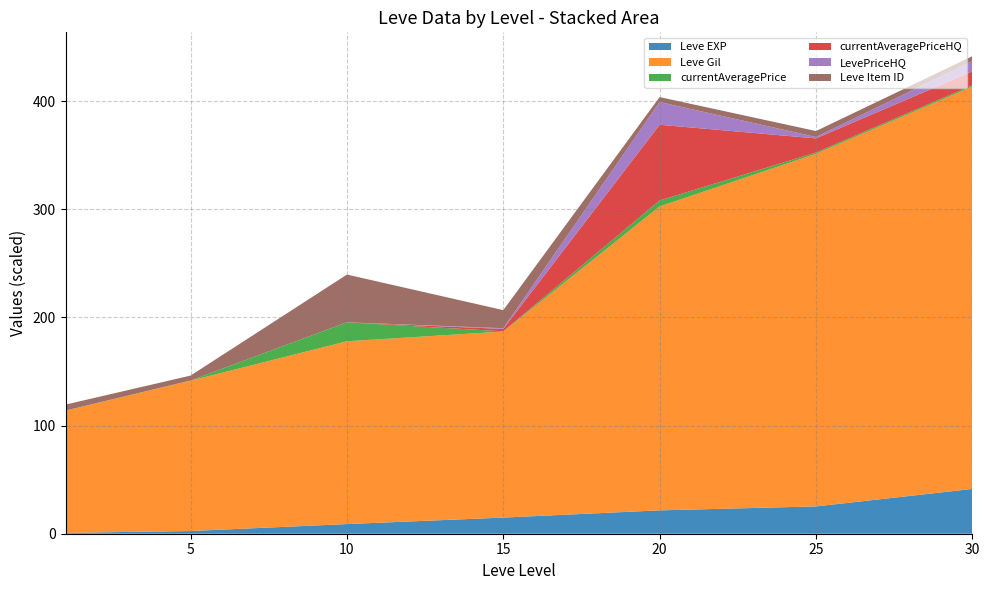

Is it true that Leve EXP equals 41.4 at 30?

True